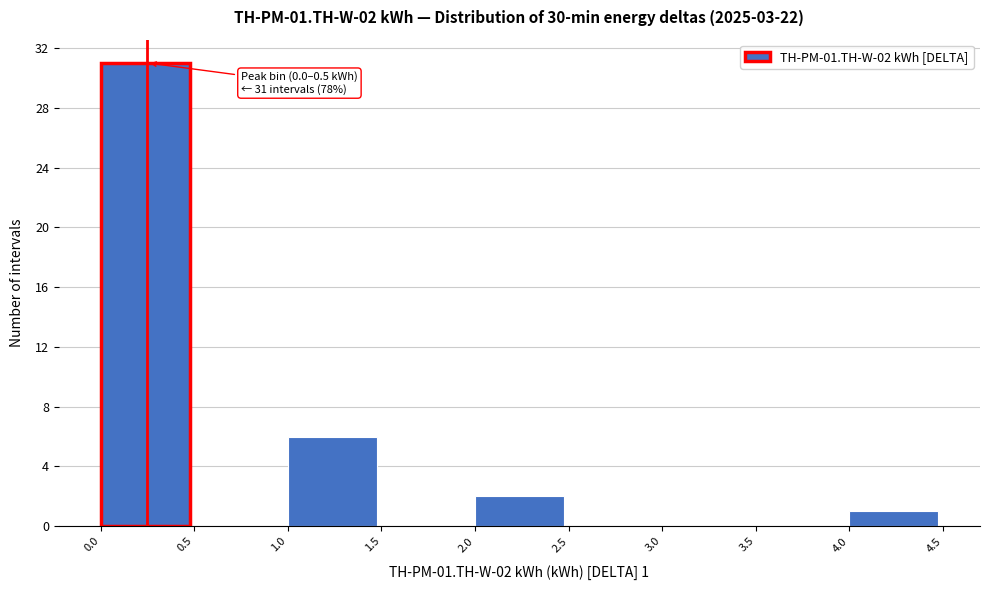

Over which range of the x-axis is the bar tallest?

0.0 to 0.5